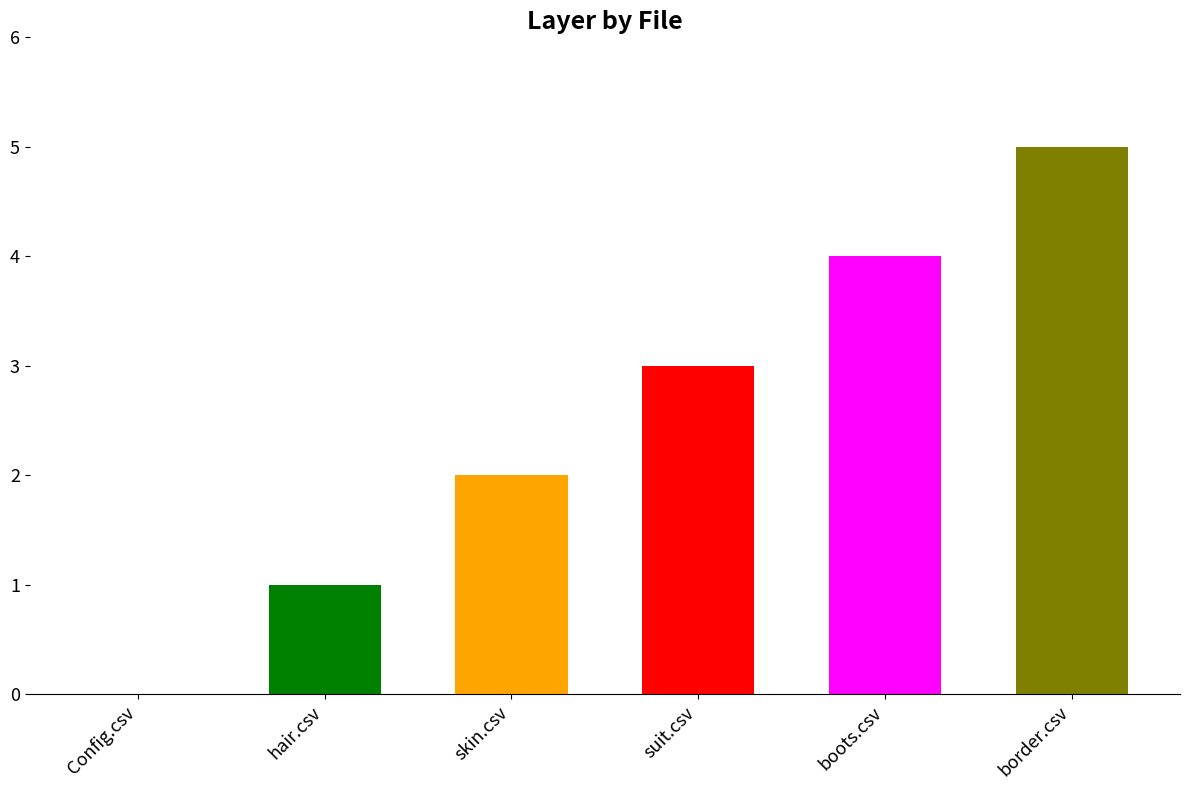

What is the sum of all values?

15